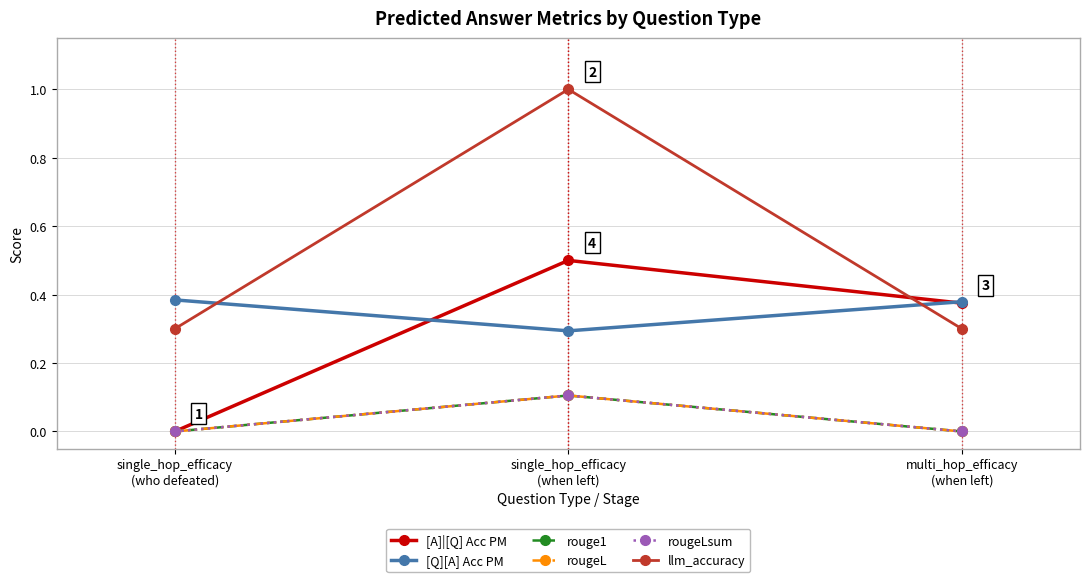

List the labels in order of rouge1 value, smallest first.

single_hop_efficacy
(who defeated), multi_hop_efficacy
(when left), single_hop_efficacy
(when left)